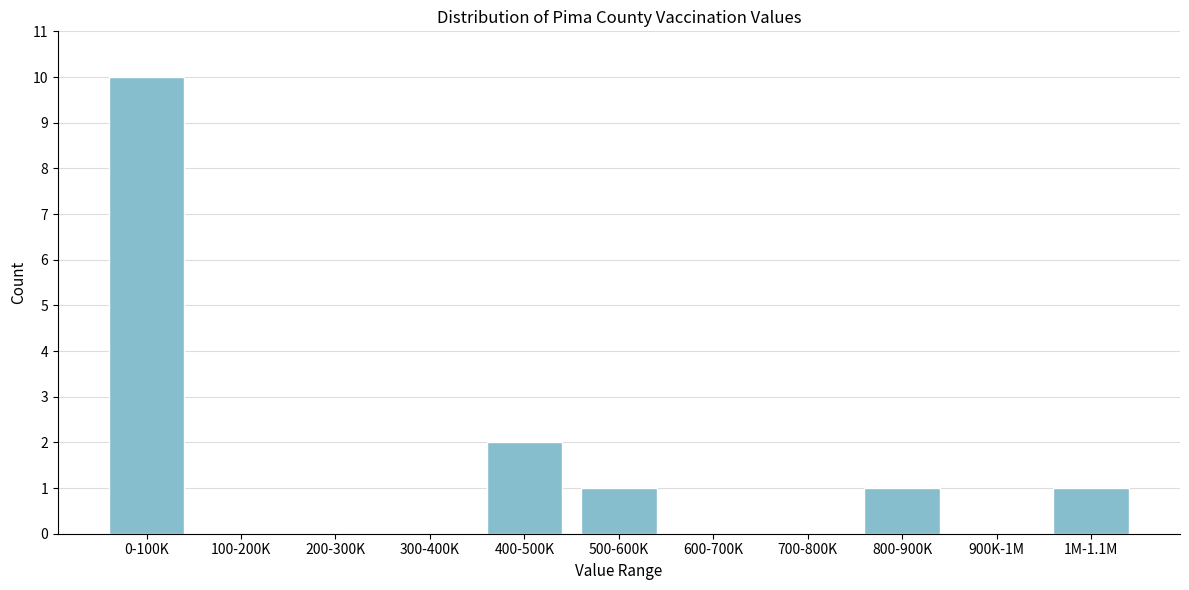

Reading left to right, extract all data points from this chart.

0-100K=10	100-200K=0	200-300K=0	300-400K=0	400-500K=2	500-600K=1	600-700K=0	700-800K=0	800-900K=1	900K-1M=0	1M-1.1M=1